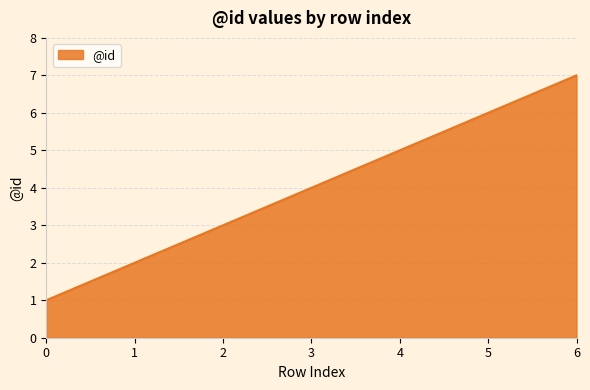

What is the difference between the second highest and minimum values?

5